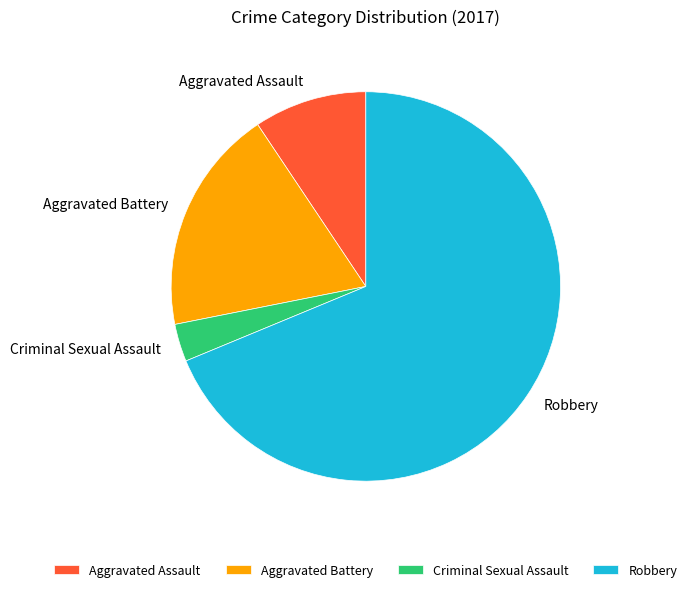

The Aggravated Assault slice represents 1% of the pie. True or false?

False